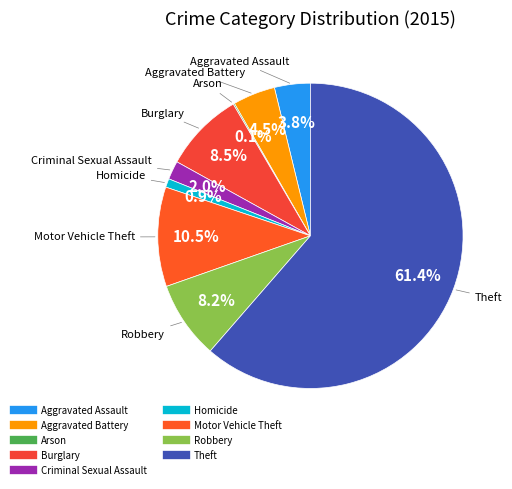

Between Aggravated Assault and Motor Vehicle Theft, which is larger?

Motor Vehicle Theft